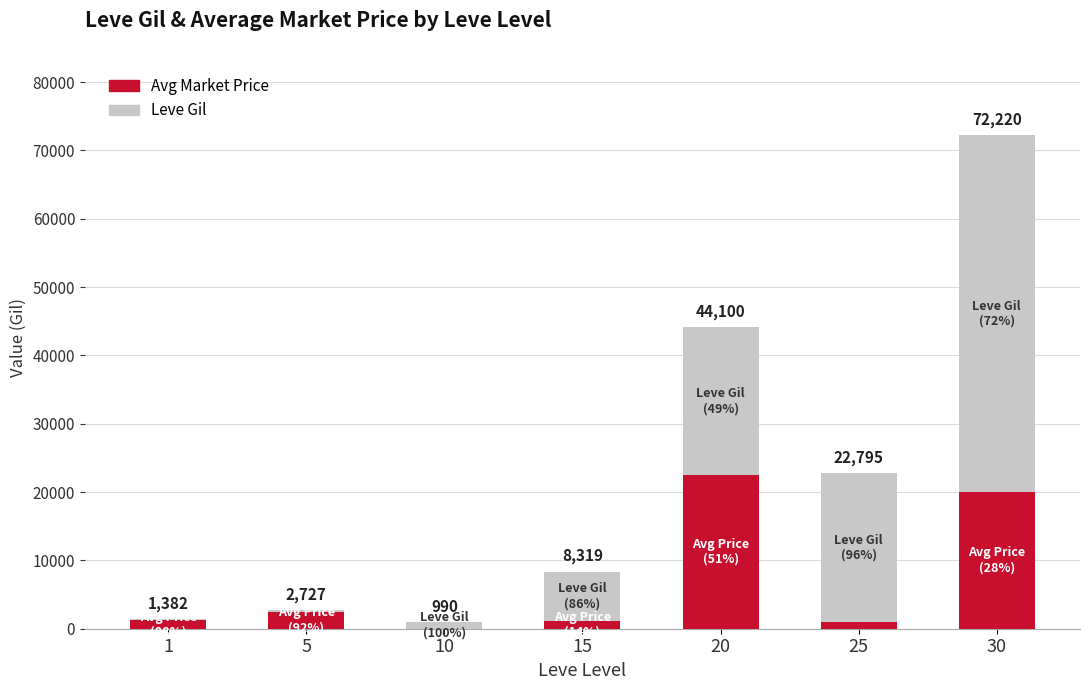

True or false: Leve Gil has a value of 264.1 at 1.

False